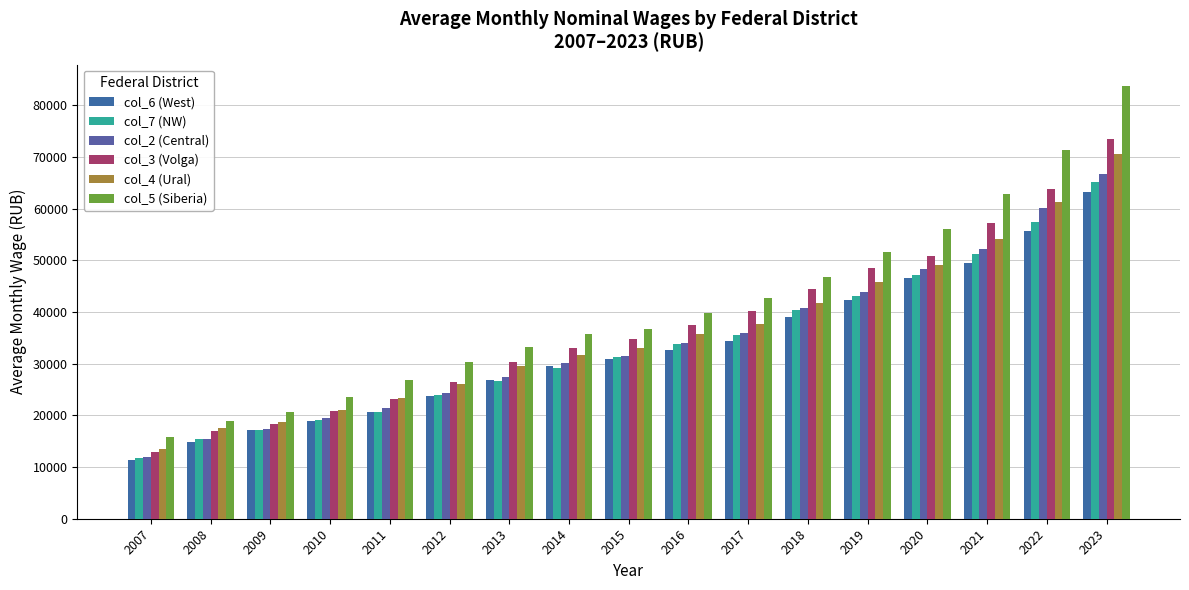

Which series has the largest total across all categories?

col_5 (Siberia)